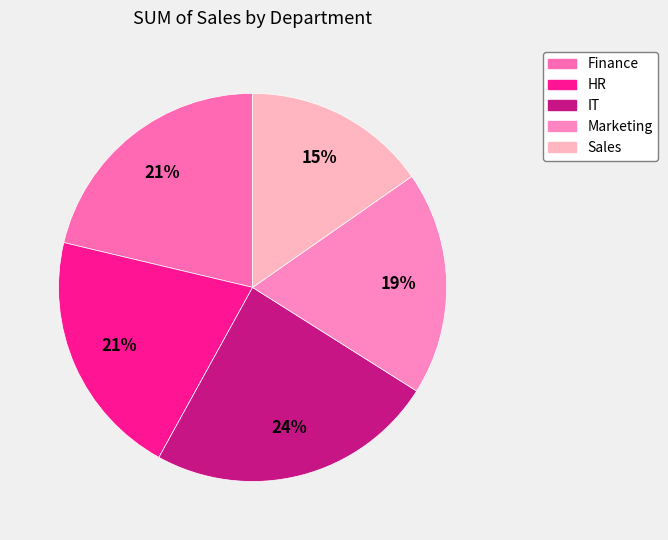

Which category has the biggest portion of the pie?

IT